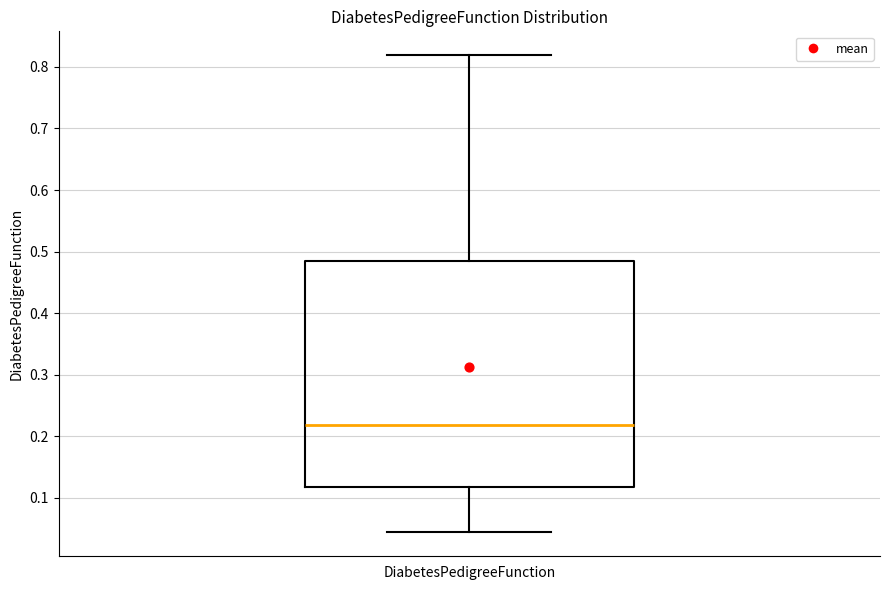

Read this box plot against the y-axis: the position of the median line, the range covered by the box, and the ends of both whiskers. The values are not printed on the chart, so give them approximately, as read against the axis.

median 0.22, box 0.12 to 0.48, whiskers 0.04 to 0.82